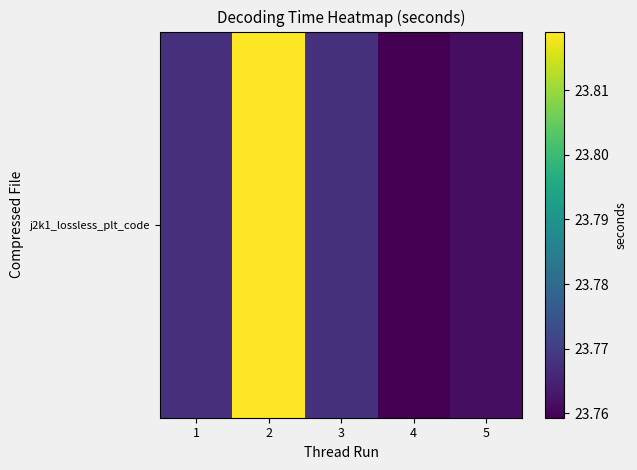

Where is the data nearest to the value 23?

4